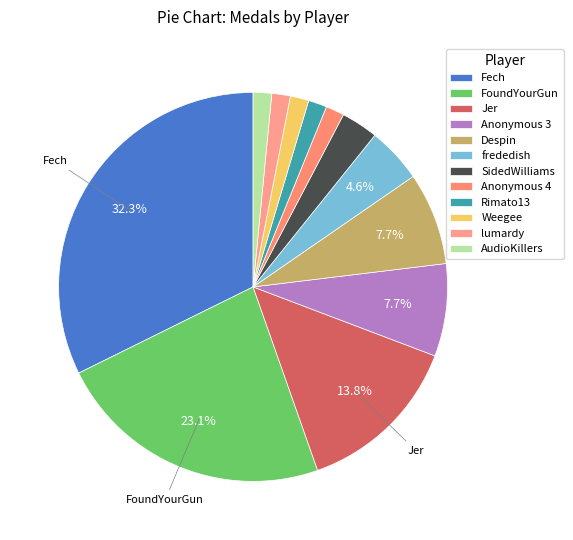

To the nearest percent, what percentage of the pie is Weegee?

2%